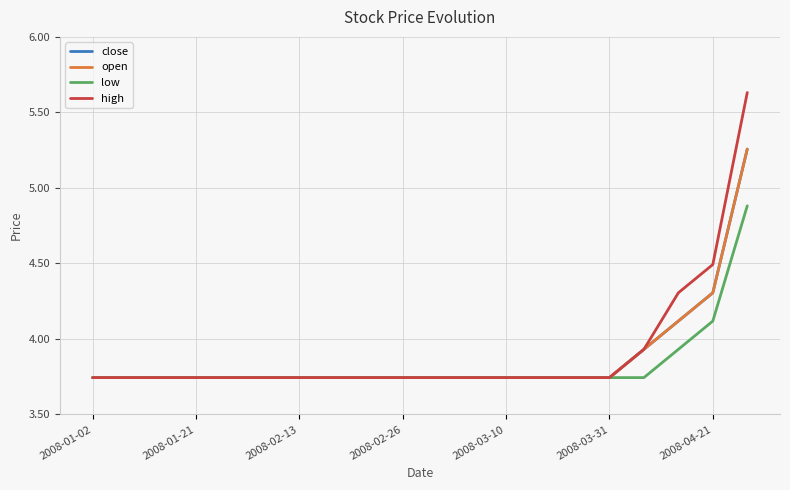

Does the chart display data point markers on the line(s)?

No